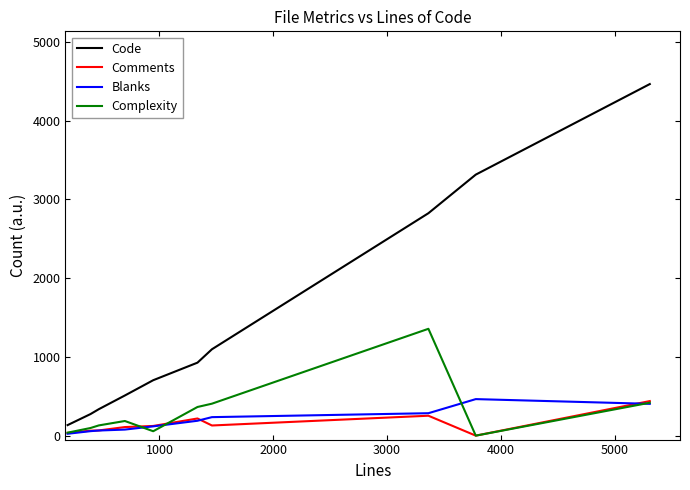

What is the maximum value shown in the chart?

4465